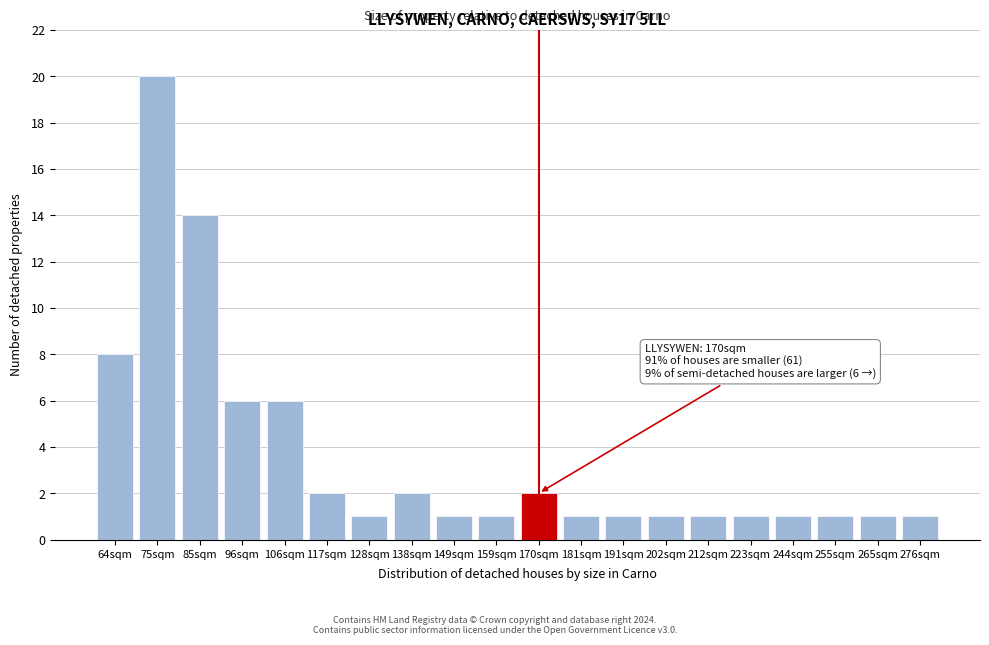

Reading right to left, extract all data points from this chart.

276sqm=1	265sqm=1	255sqm=1	244sqm=1	223sqm=1	212sqm=1	202sqm=1	191sqm=1	181sqm=1	170sqm=2	159sqm=1	149sqm=1	138sqm=2	128sqm=1	117sqm=2	106sqm=6	96sqm=6	85sqm=14	75sqm=20	64sqm=8